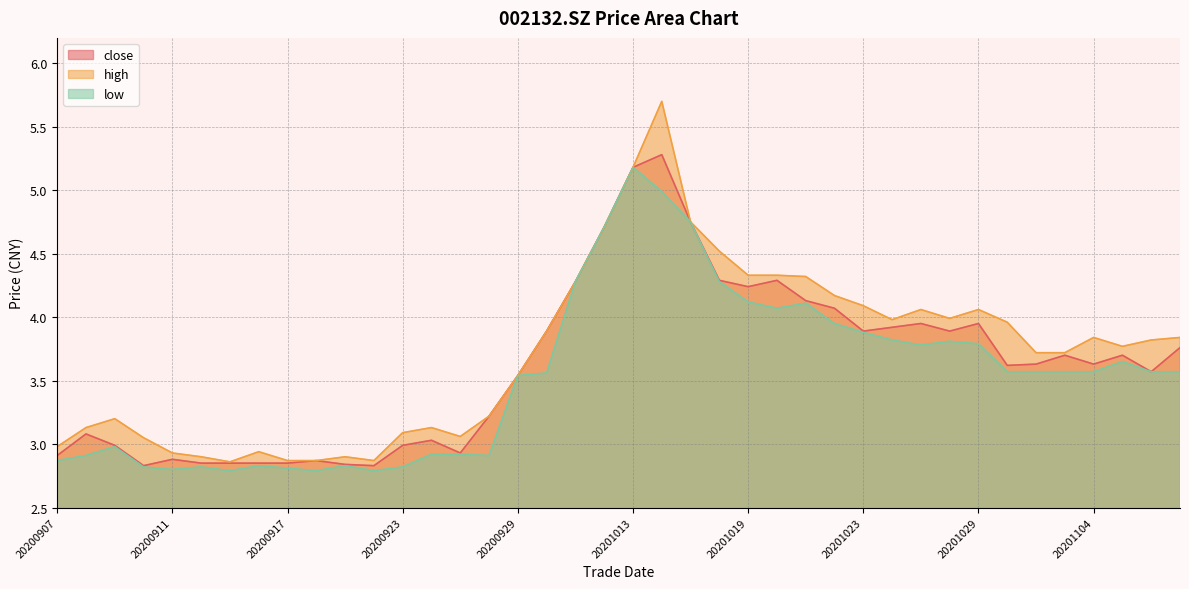

At which label does close reach its minimum?

20200910